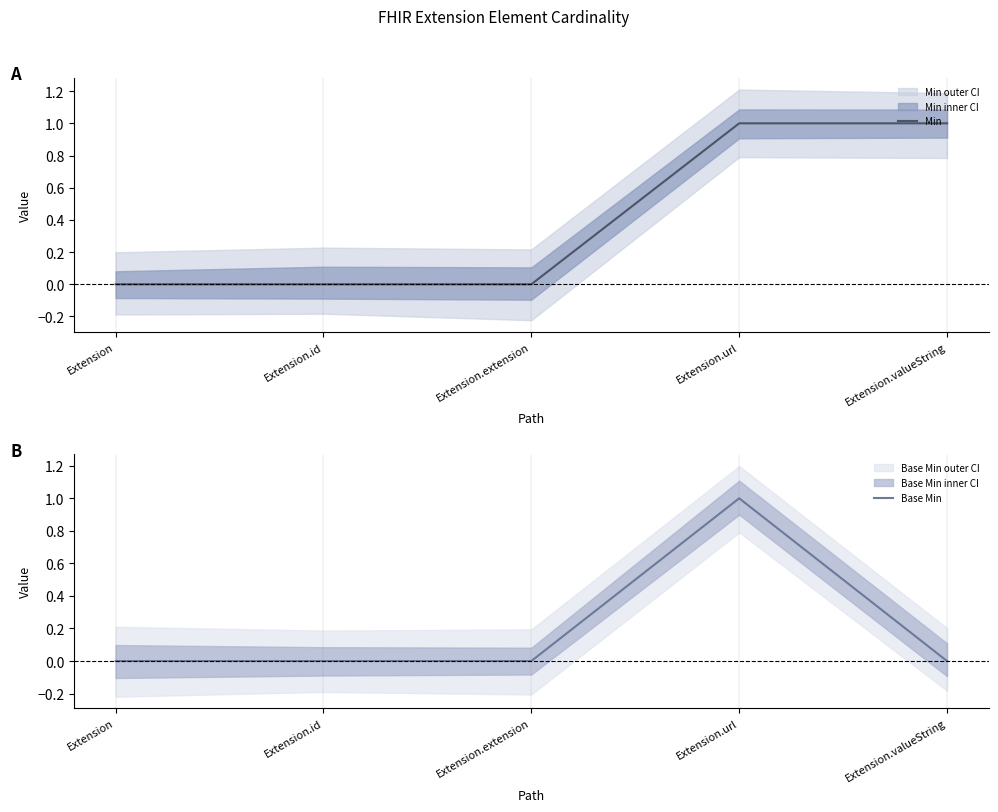

Is the value of Base Min at Extension.url greater than the value of Min at Extension.id?

Yes